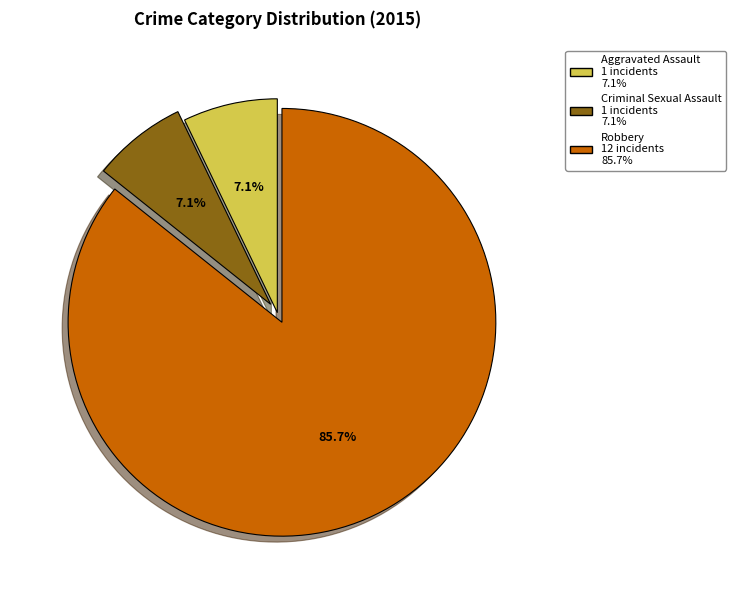

The Robbery slice represents 95% of the pie. True or false?

False